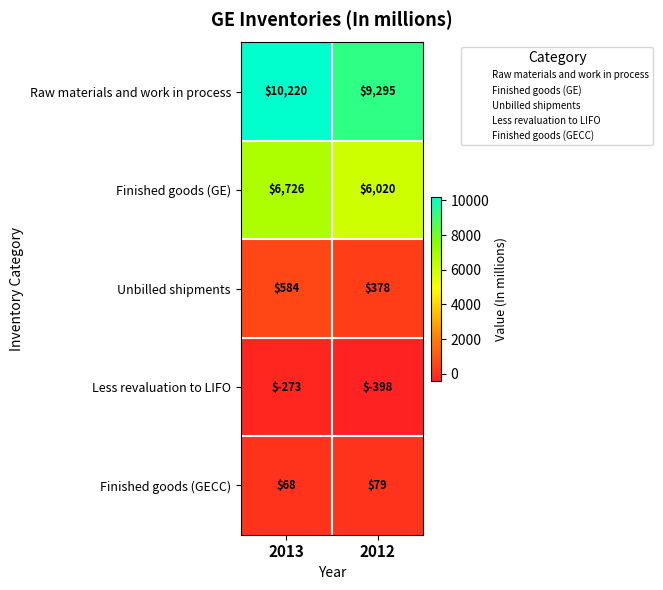

Reading left to right, what are all the values shown in this chart?

Raw materials and work in process: 10220	9295
Finished goods (GE): 6726	6020
Unbilled shipments: 584	378
Less revaluation to LIFO: -273	-398
Finished goods (GECC): 68	79